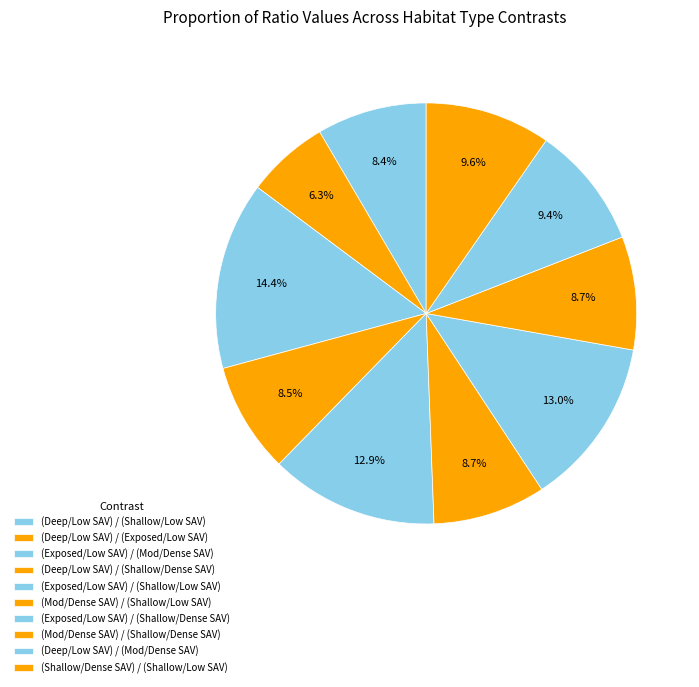

Combined, do (Deep/Low SAV) / (Shallow/Dense SAV) and (Deep/Low SAV) / (Mod/Dense SAV) account for over 50%?

No